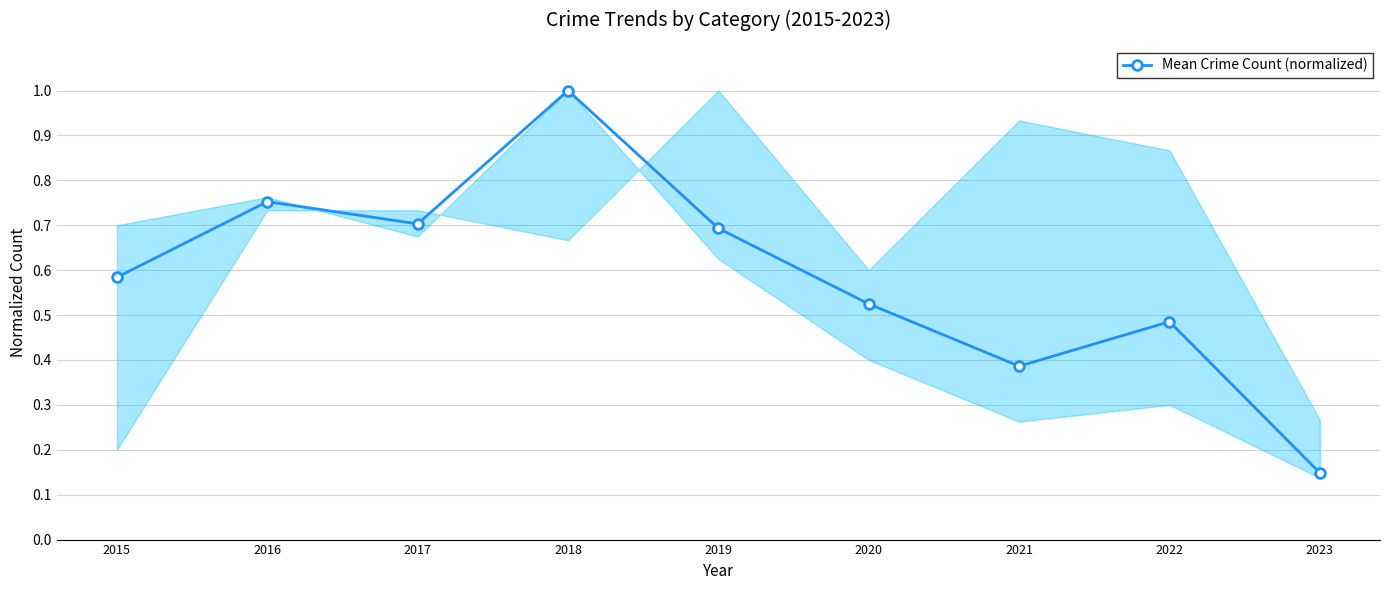

At which category does the data reach its first local valley?

2017